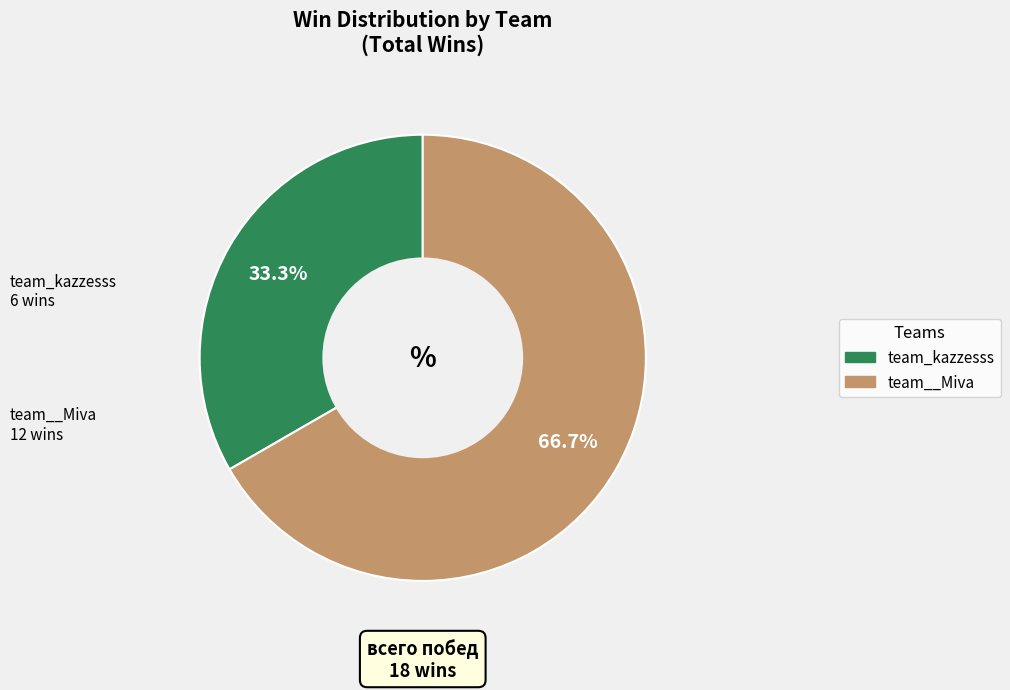

How many segments does this pie chart have?

2